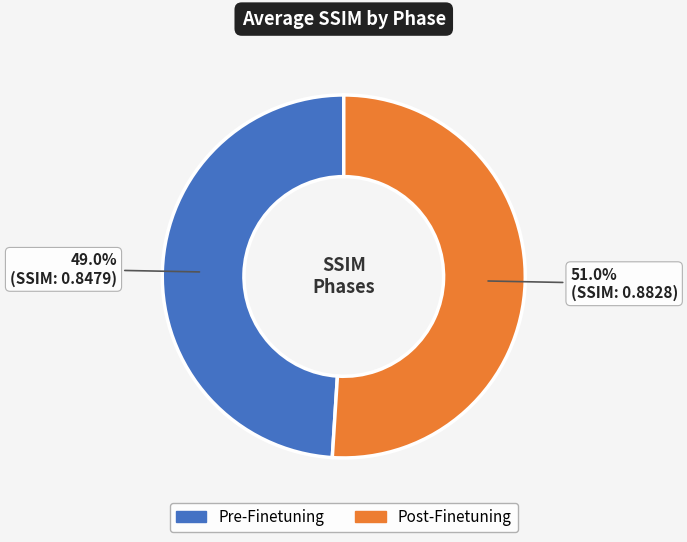

What percentage do Pre-Finetuning and Post-Finetuning together represent?

100.0%